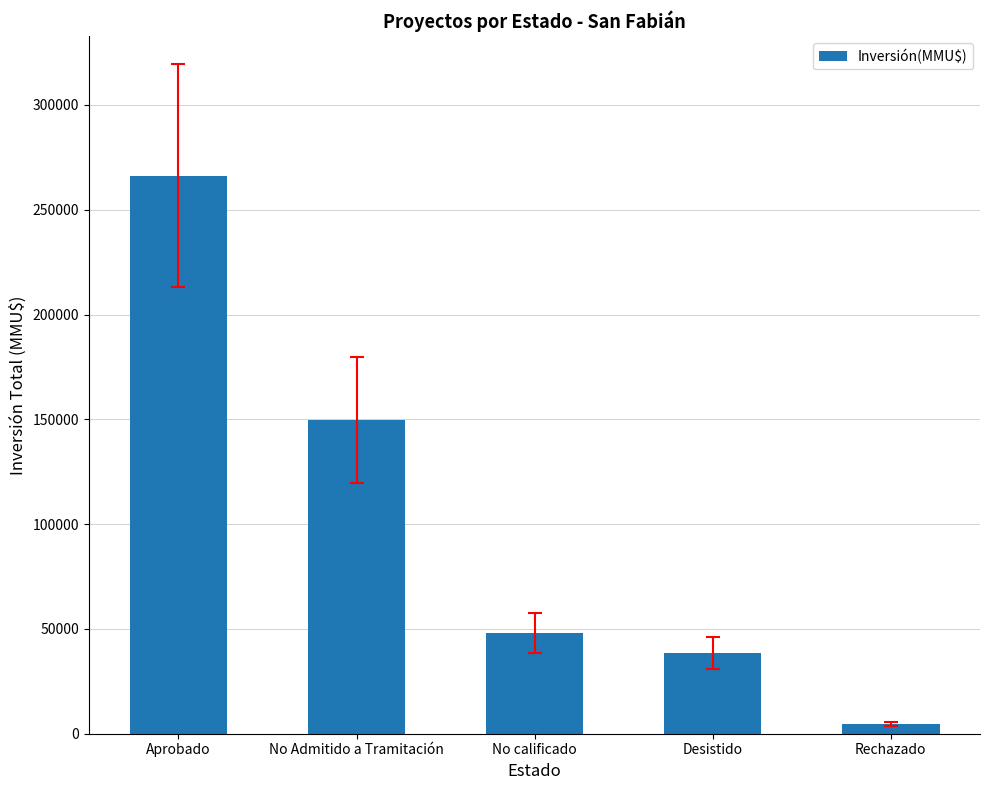

What is the difference between the values at Aprobado and Desistido?

227800